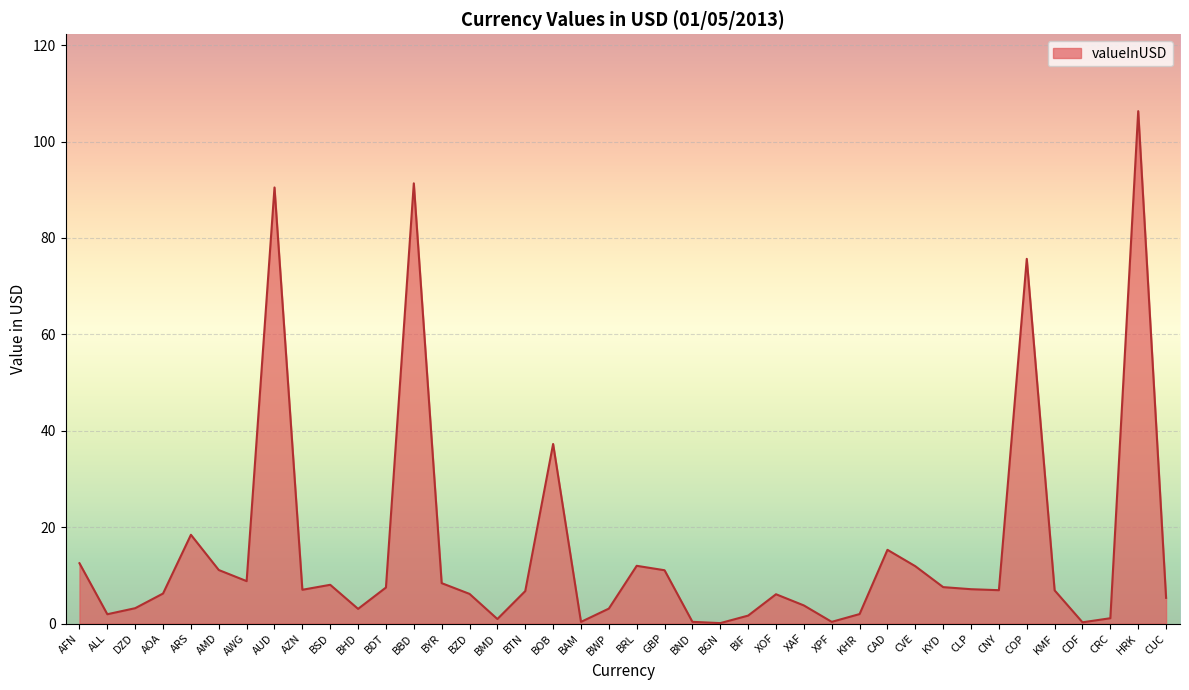

What is the approximate value at BHD?

3.0